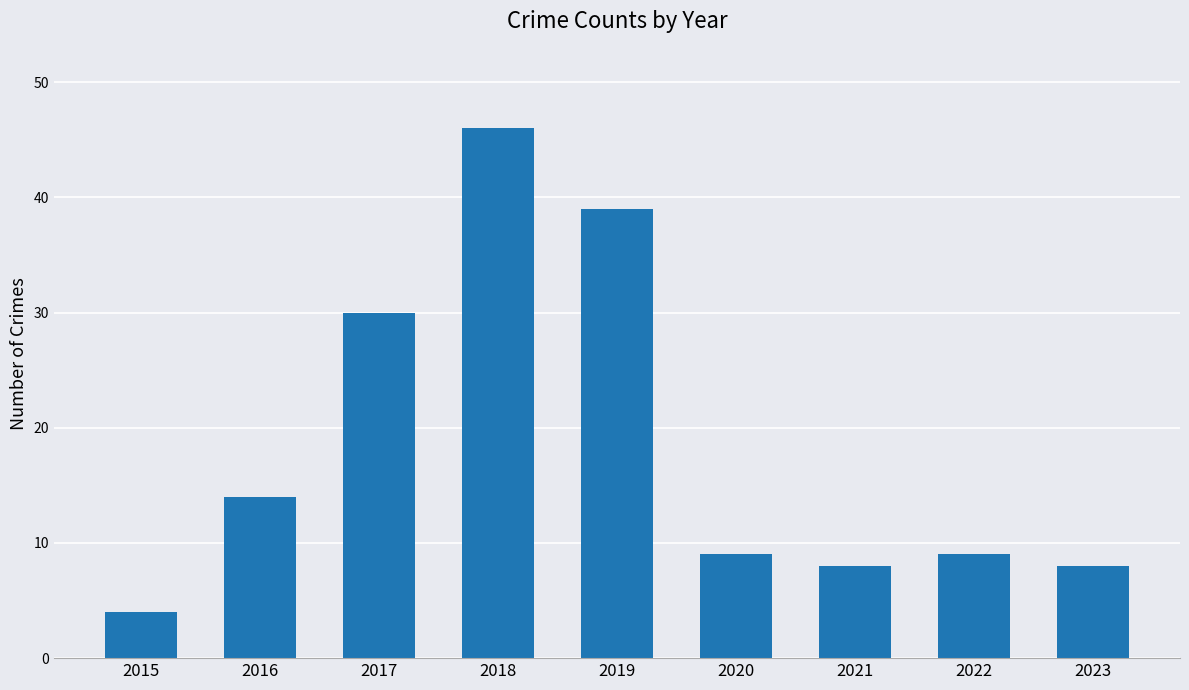

Is it true that the value at 2022 is 2?

False